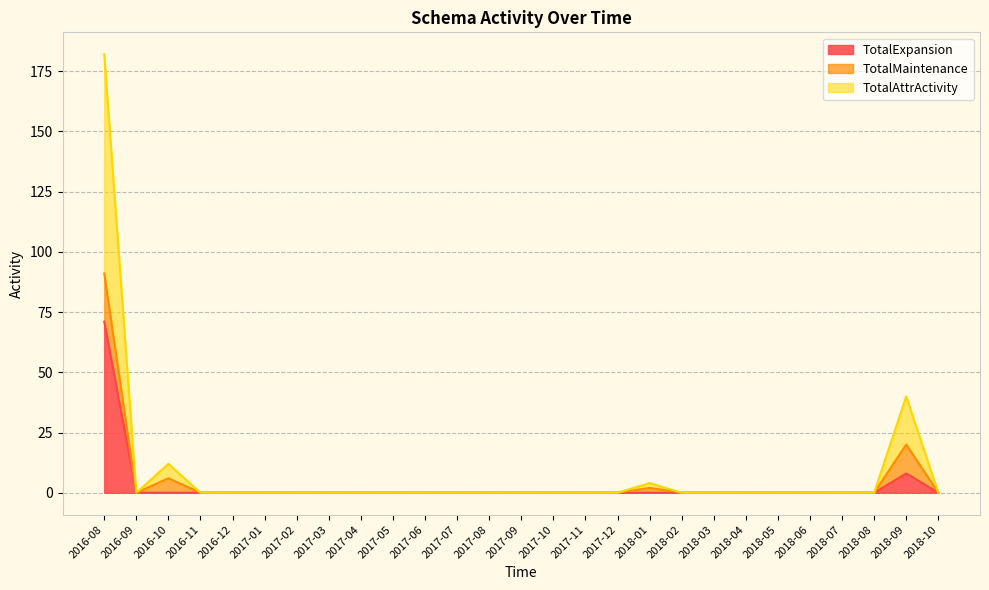

What is the difference between the maximum and minimum values in the TotalAttrActivity series?

91